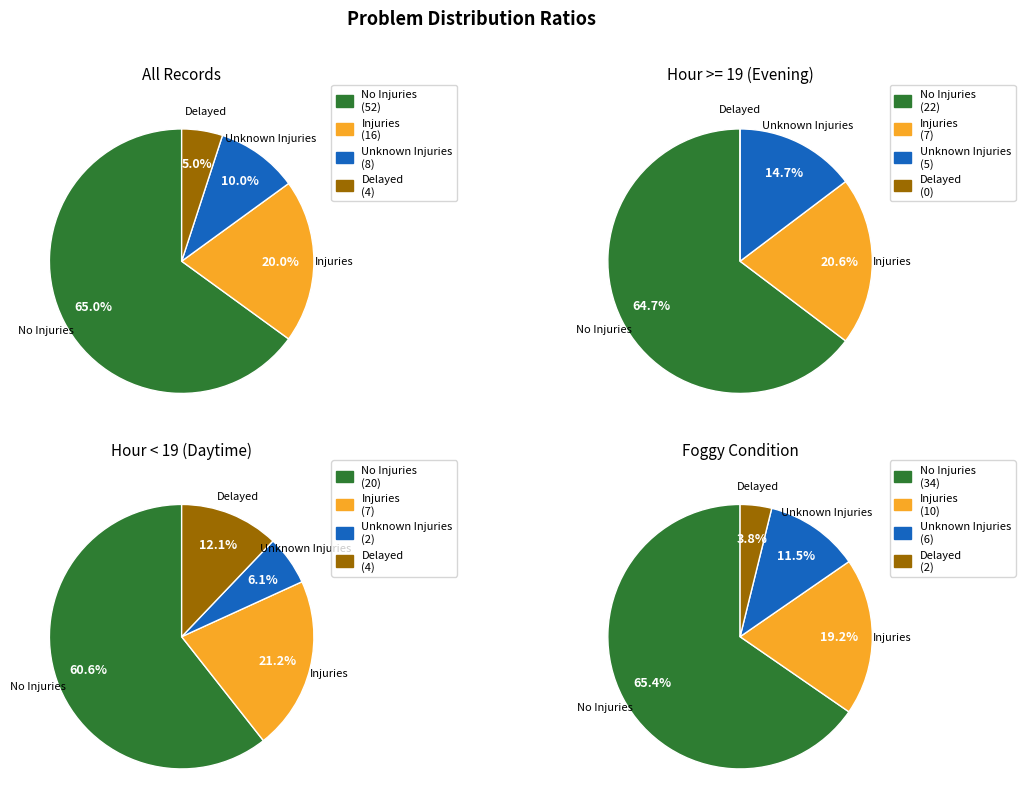

Rank the categories by value from lowest to highest.

Delayed, Unknown Injuries, Injuries, No Injuries